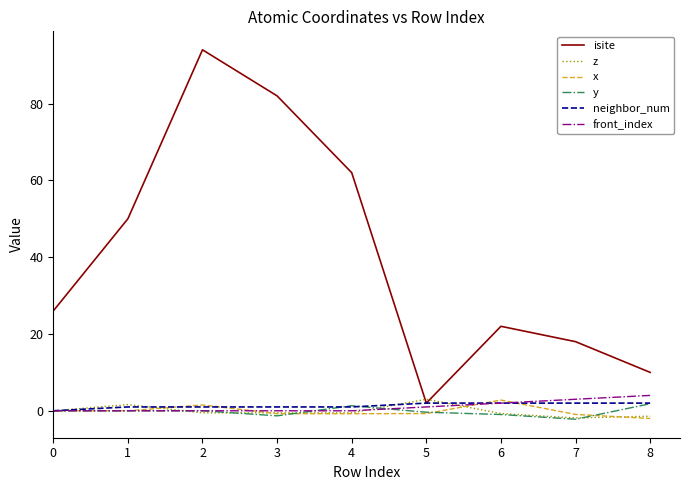

What is the difference between the second highest and minimum values in the y series?

3.5